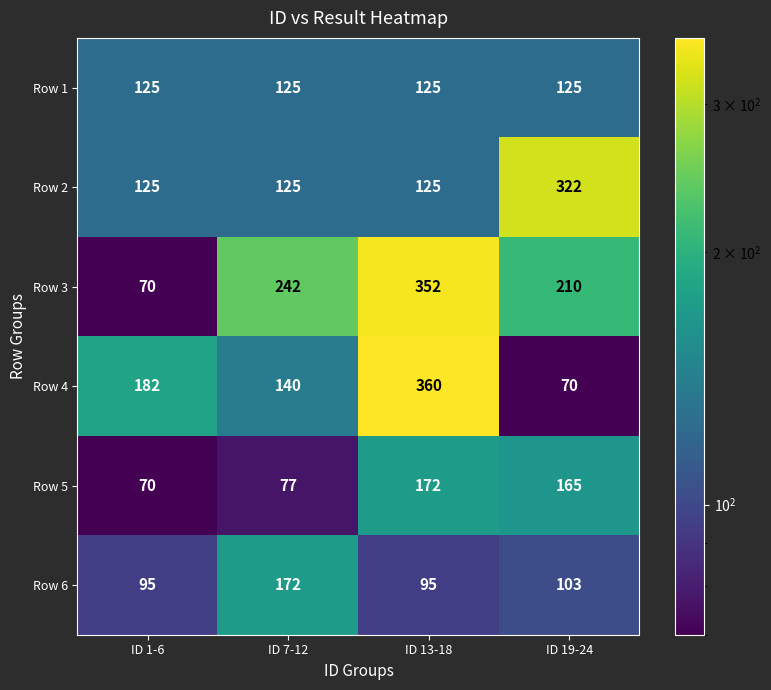

At which category does the chart reach its peak across all series?

ID 13-18